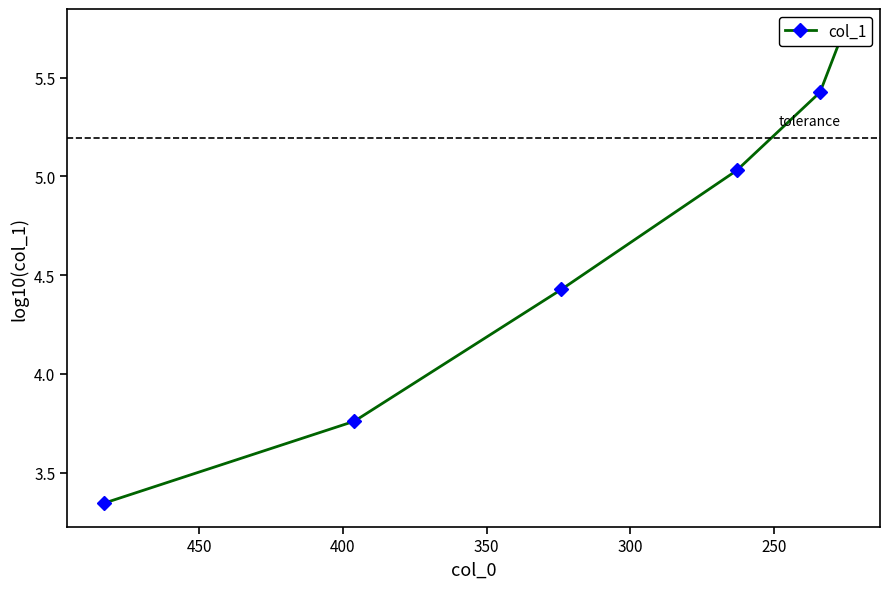

Is it true that the value at 450 is 3.3?

False